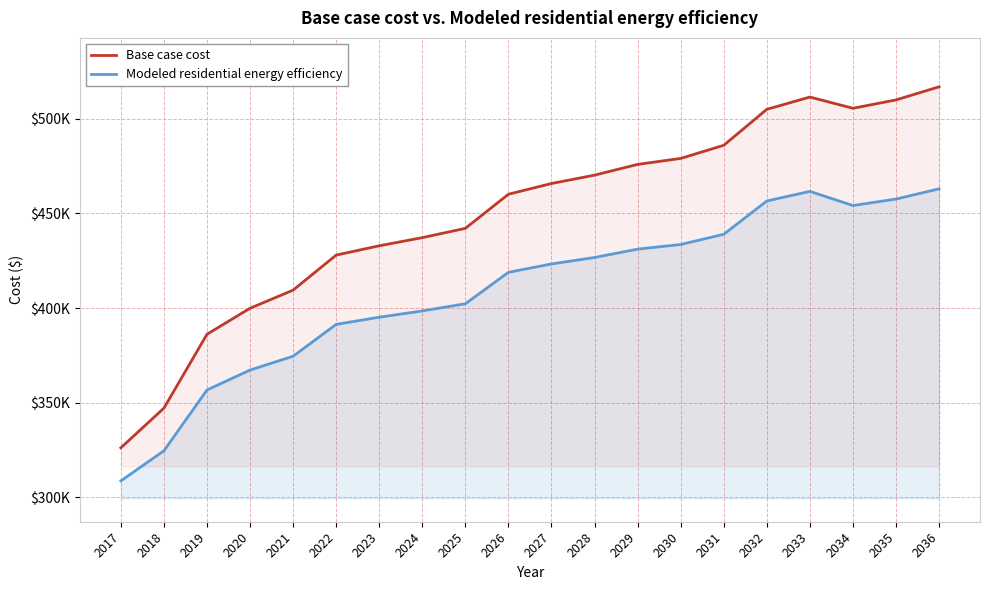

What is the greatest value displayed?

516936.0